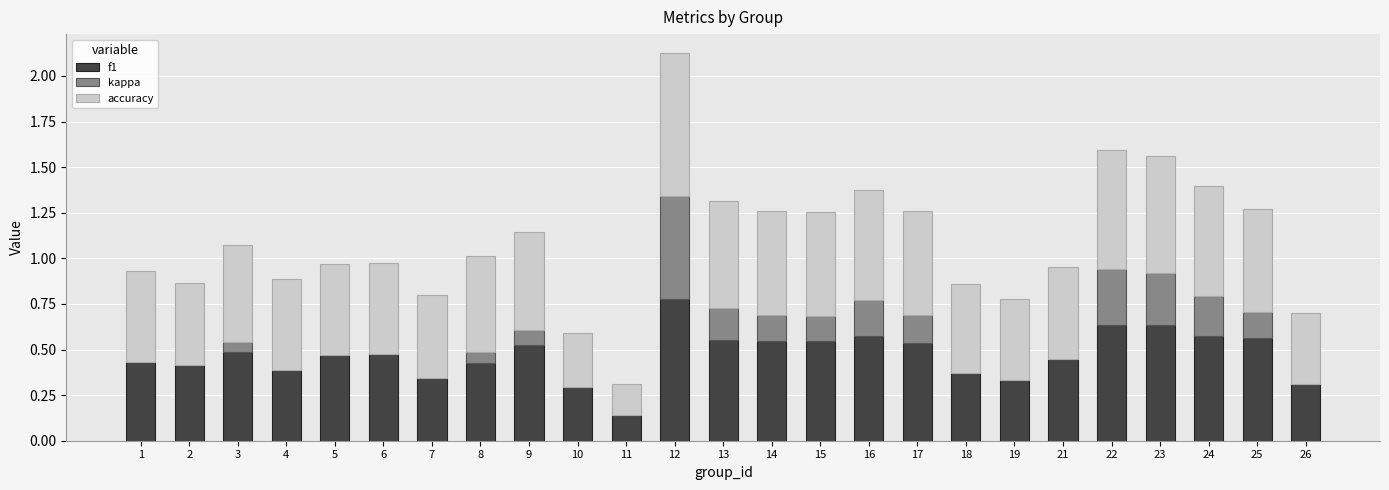

At which category is the sum across all series the highest?

12